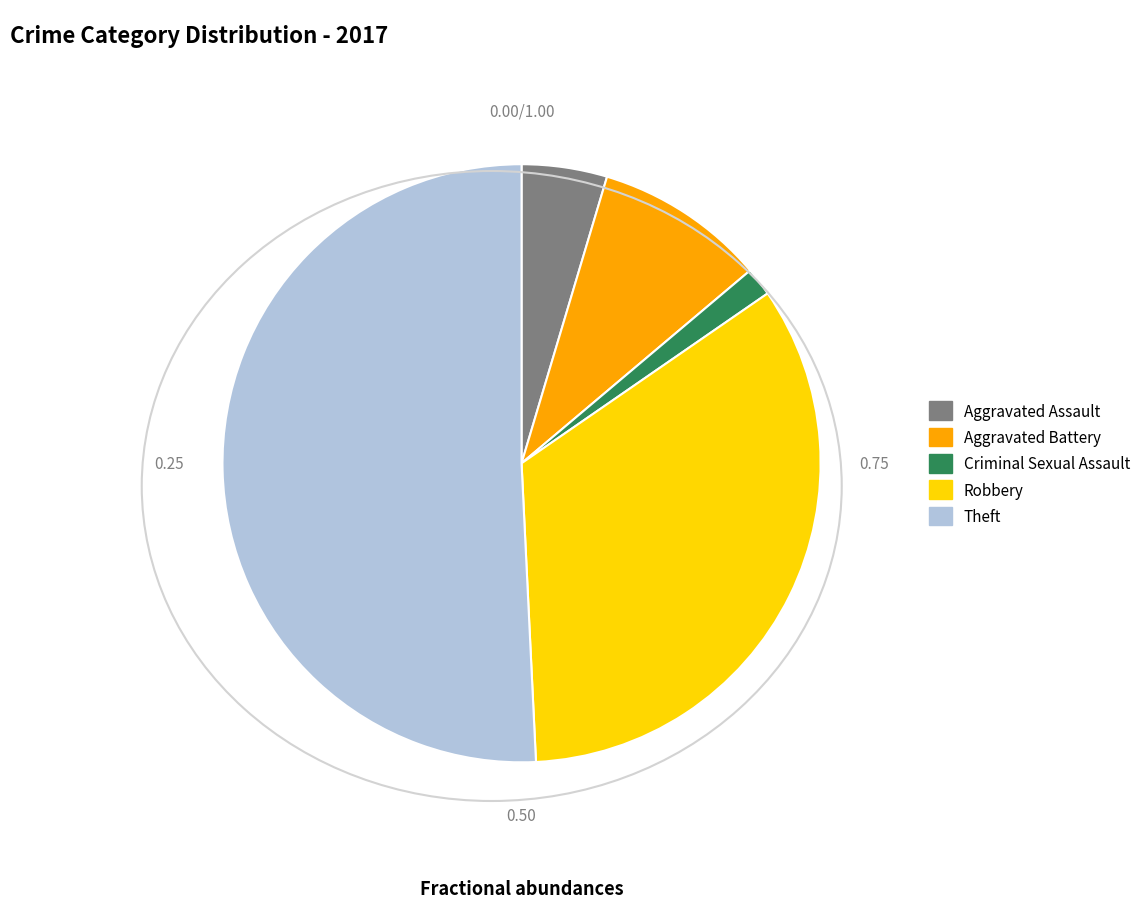

Is there any slice that represents more than half of the pie?

Yes